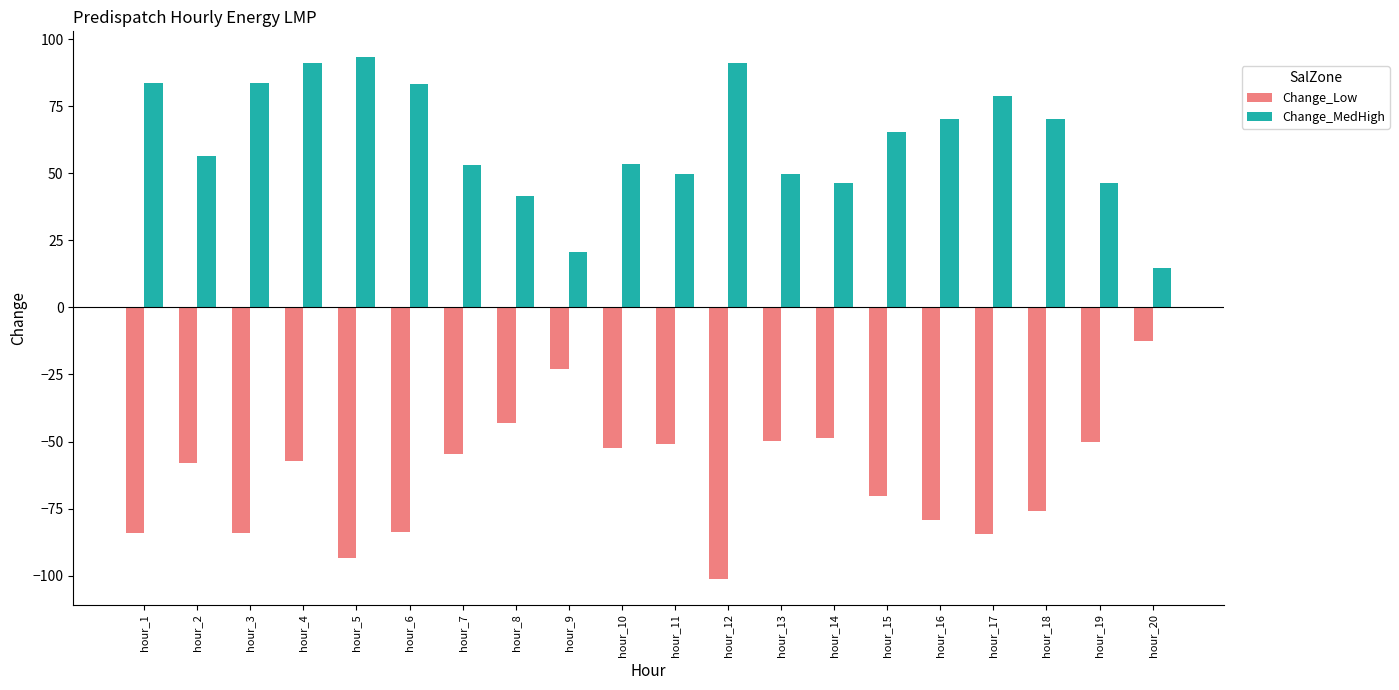

Is the value of Change_MedHigh at hour_3 greater than the value of Change_Low at hour_10?

Yes